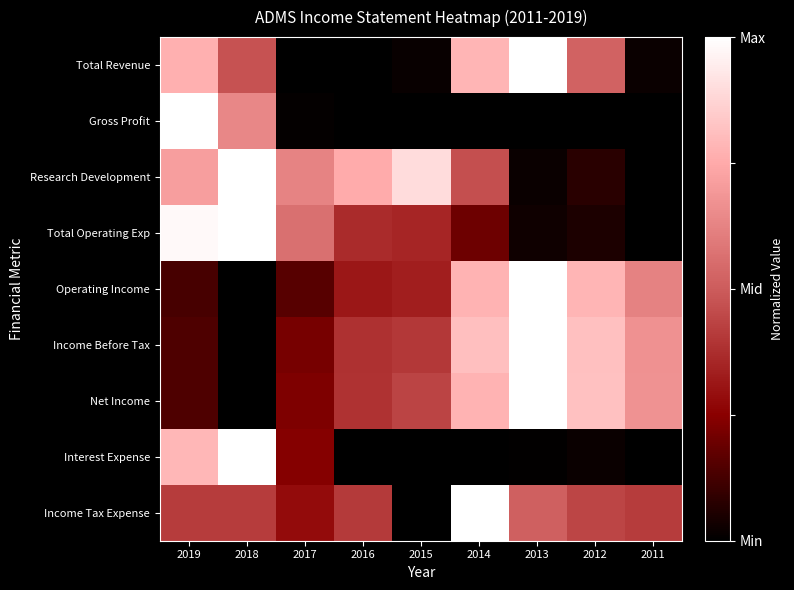

Between 2019 and 2016, which series saw the biggest shift?

Gross Profit